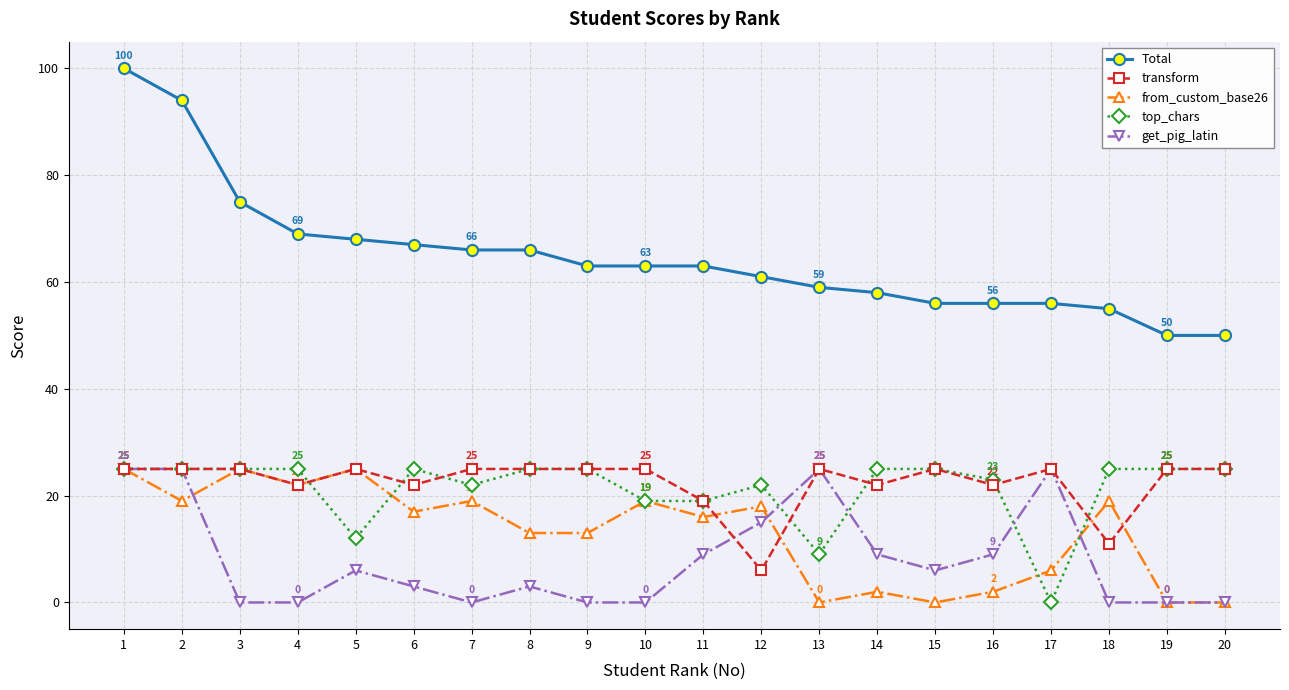

True or false: Total and from_custom_base26 cross at least once.

False